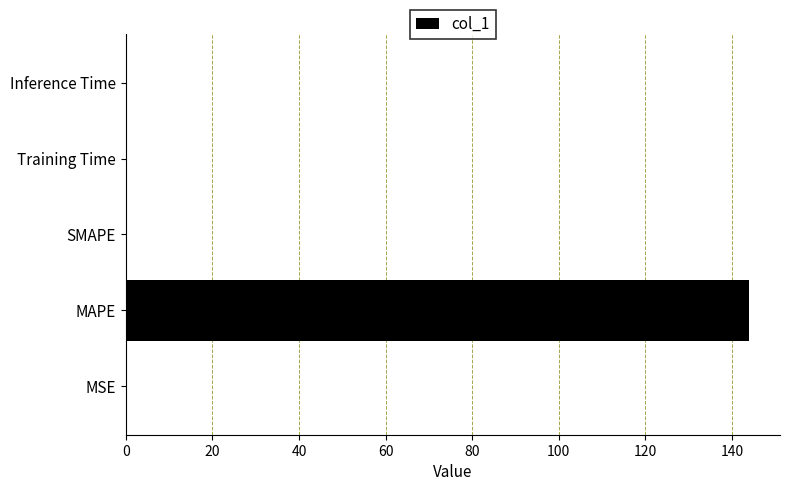

Are the bars horizontal?

Yes